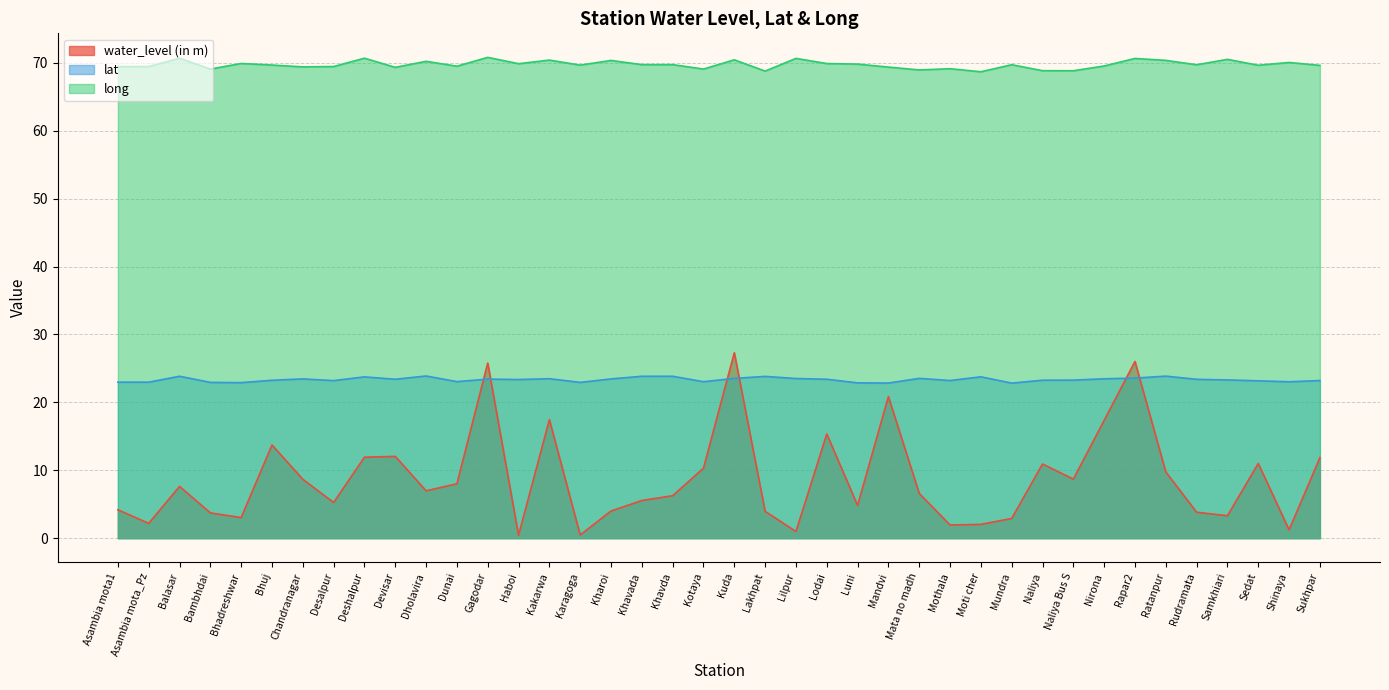

What position from the left is Nirona?

33